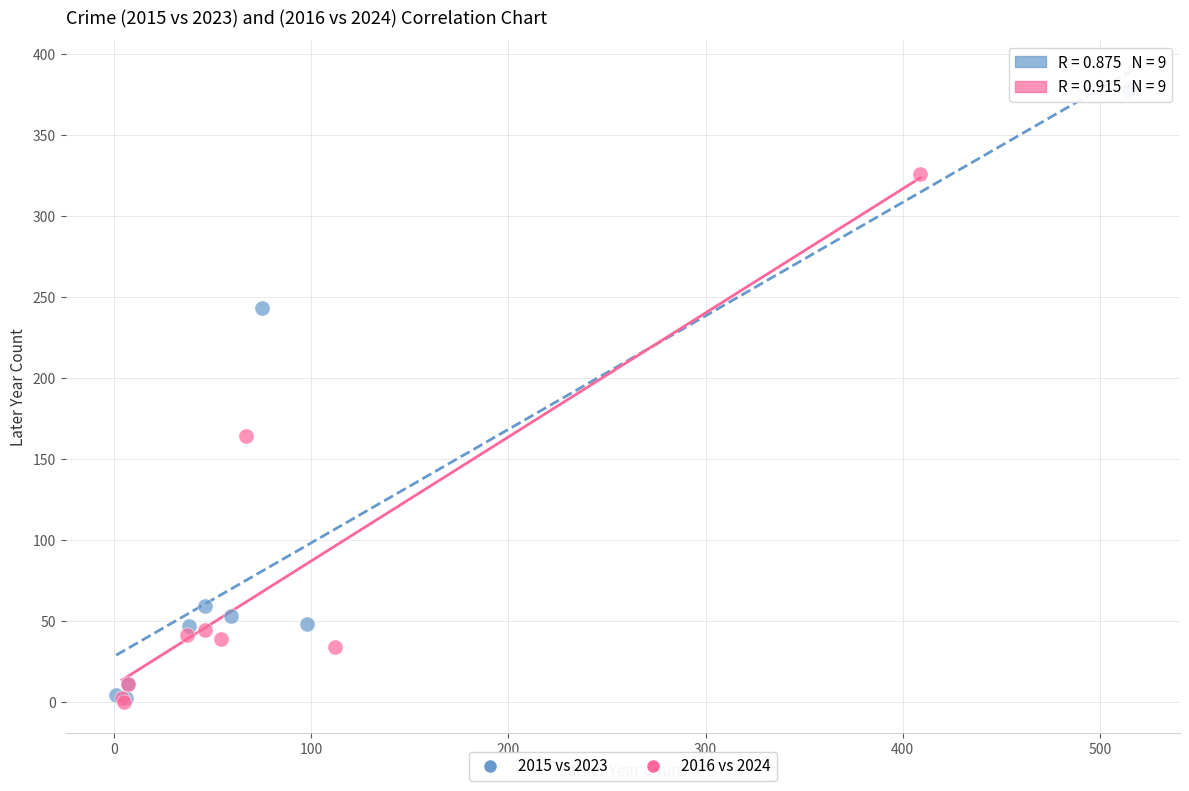

Which series has the largest Y range (max minus min)?

2015 vs 2023